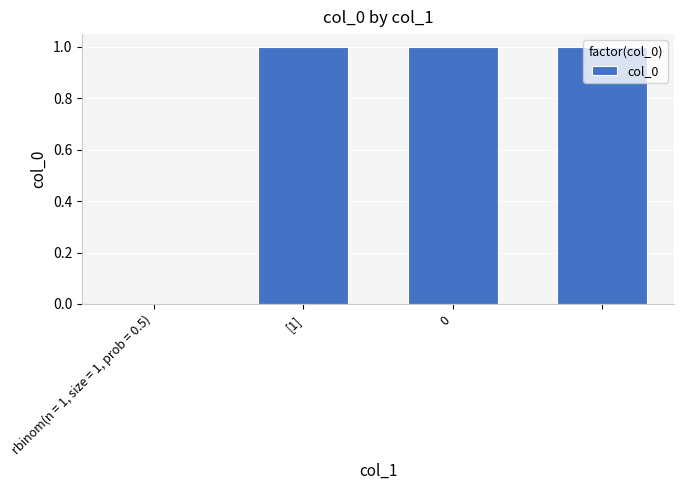

How many positive values are there?

3